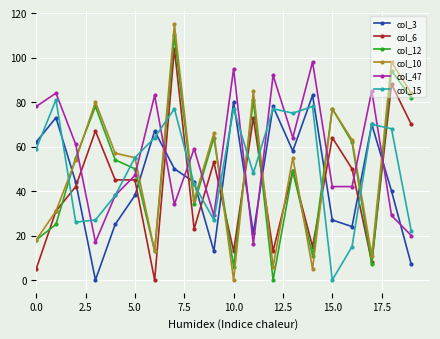

Which series ends up on top after the final intersection of col_3 and col_10?

col_10